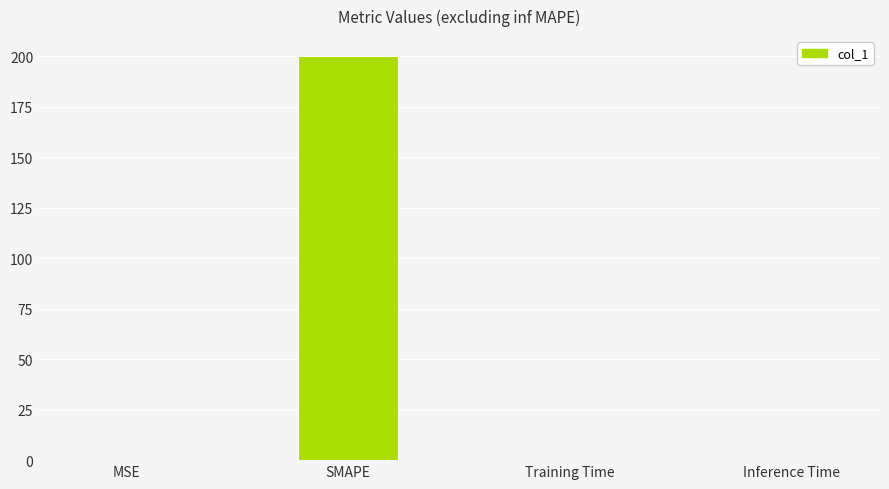

What is the maximum value shown in the chart?

200.0